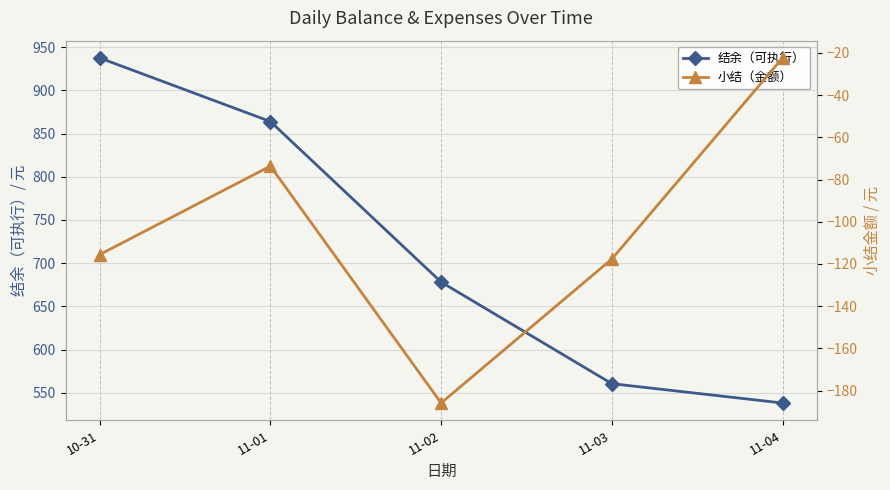

Which series has the largest range (max minus min)?

结余（可执行）